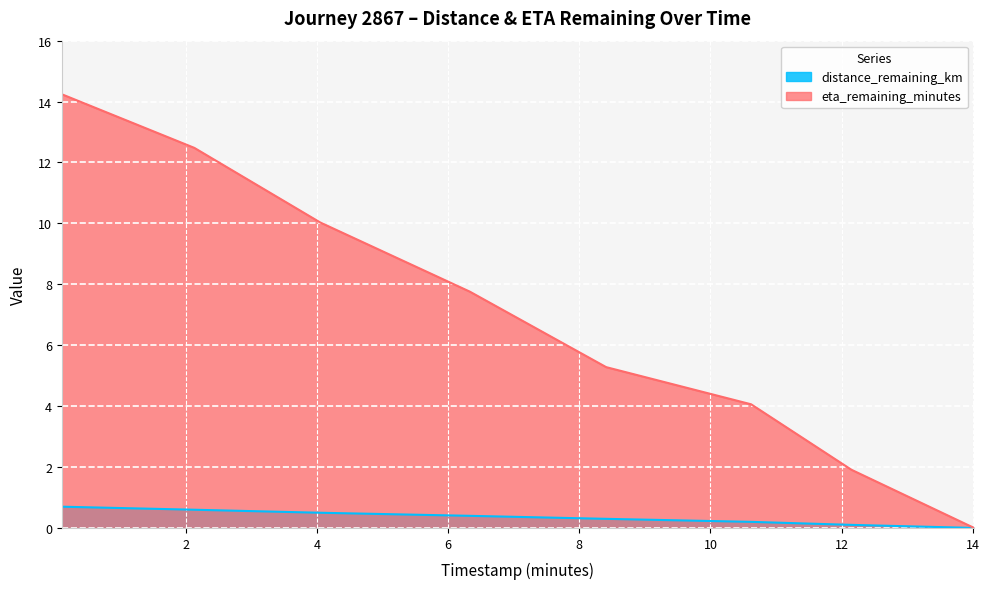

True or false: eta_remaining_minutes has more than 1 points higher than both neighbors.

False